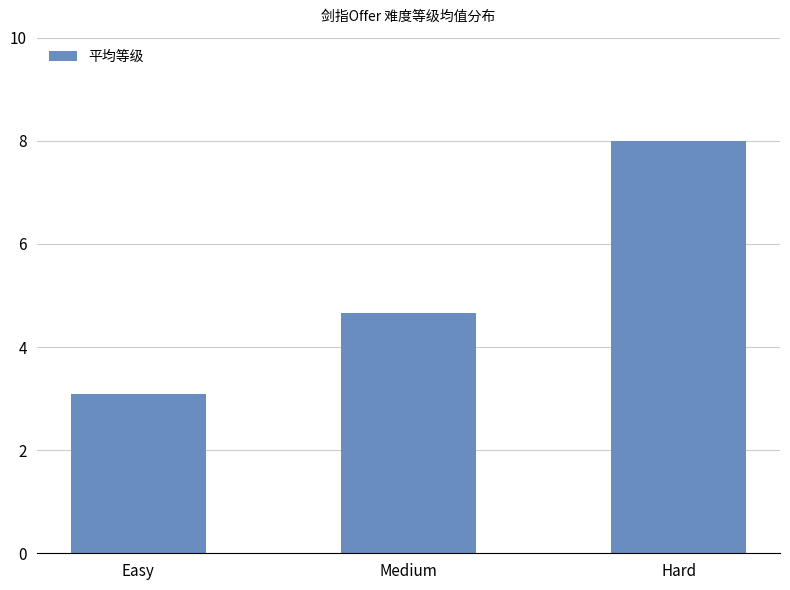

What position from the left is Hard?

3